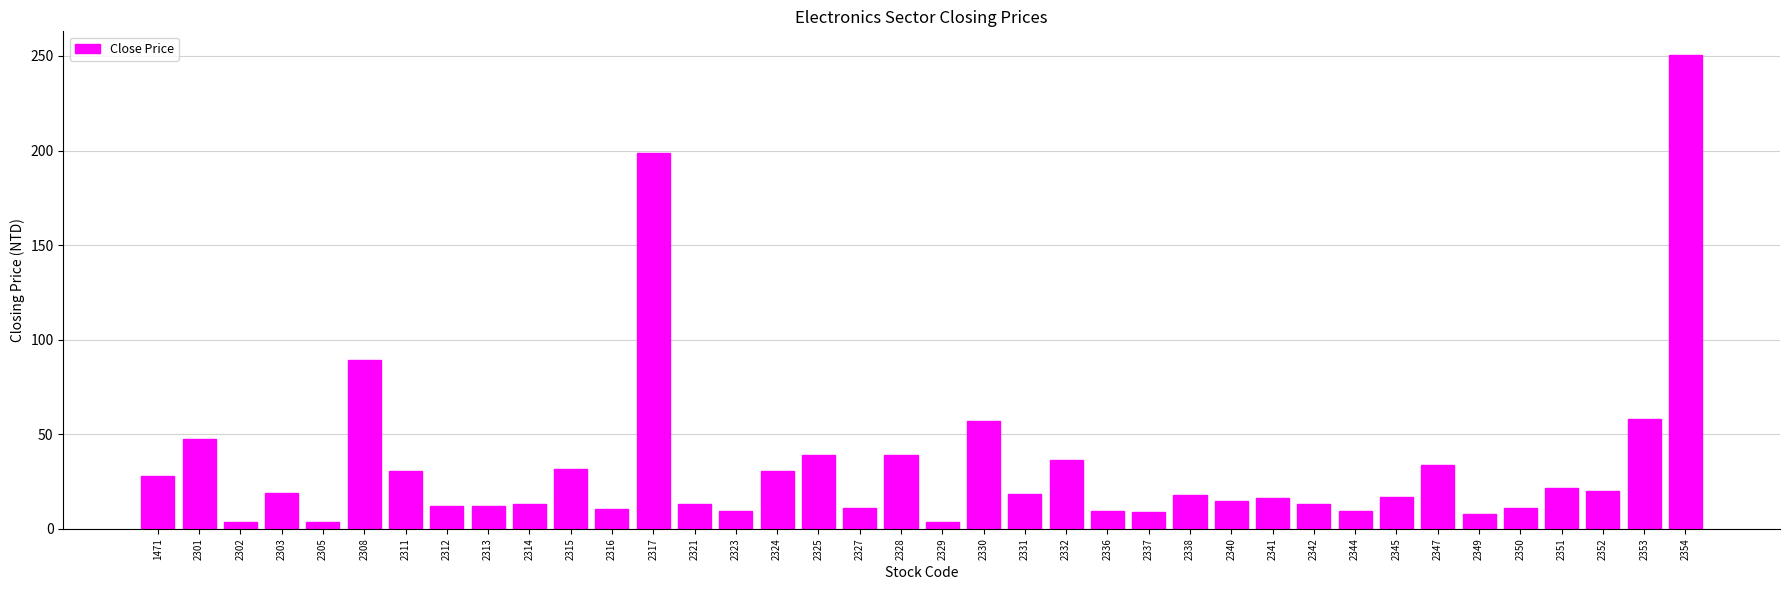

What is the ratio of the value at 2303 to the value at 2337?

2.2